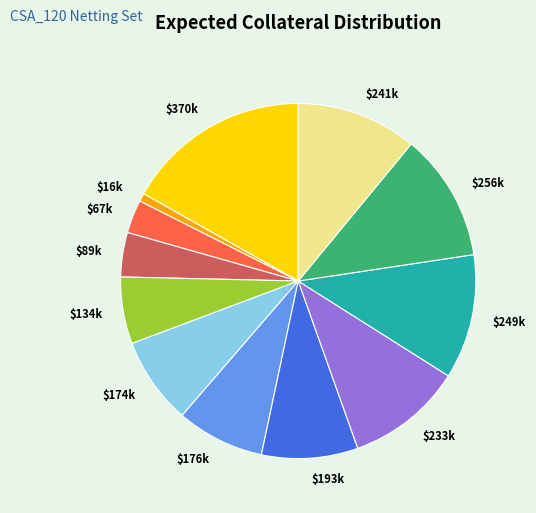

Count the number of slices in the pie.

12